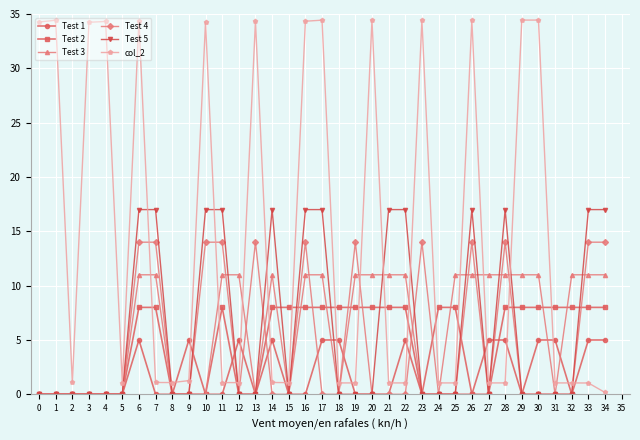

The value of Test 5 at 6 is 17.0. True or false?

True